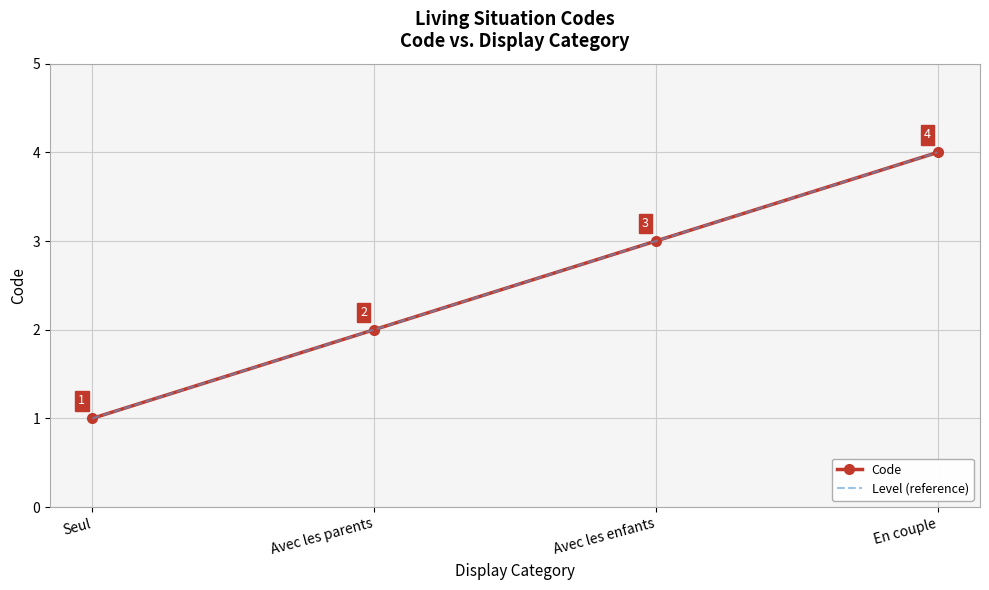

What position from the right is En couple?

1